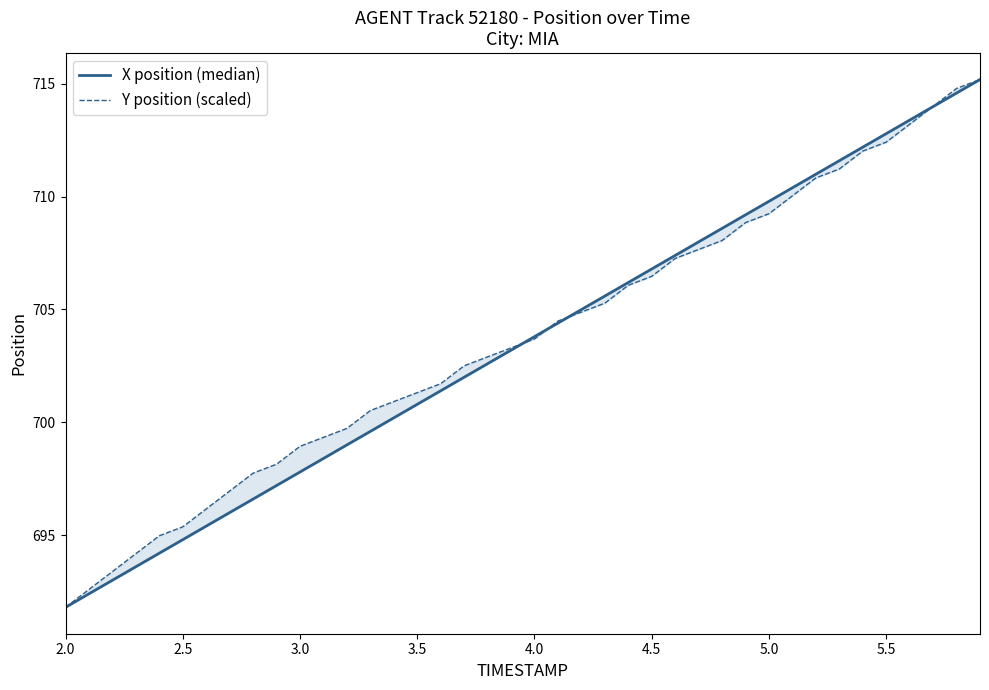

Which series has the largest range (max minus min)?

X position (median)